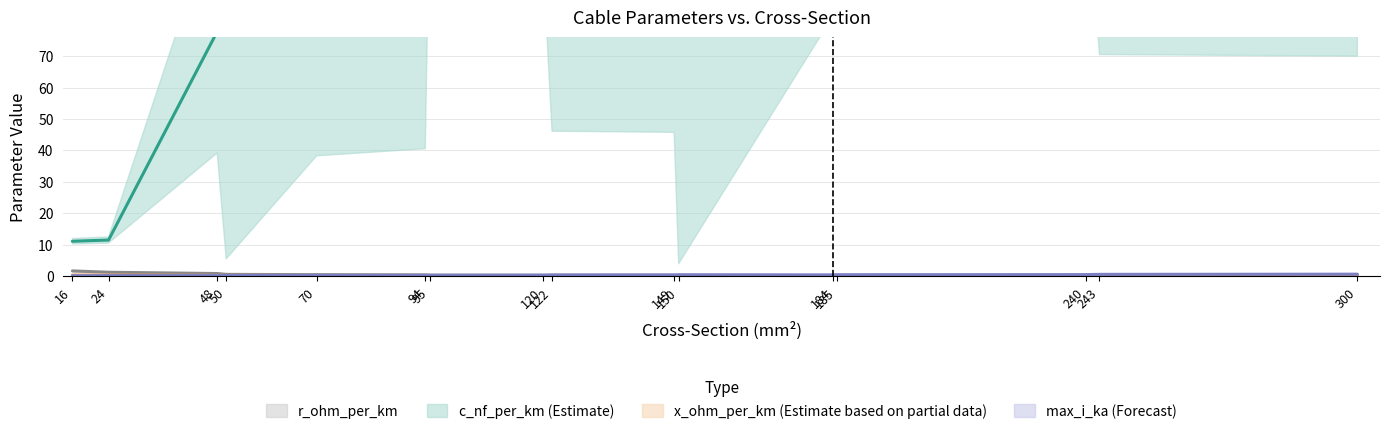

True or false: c_nf_per_km and r_ohm_per_km intersect in this chart.

False